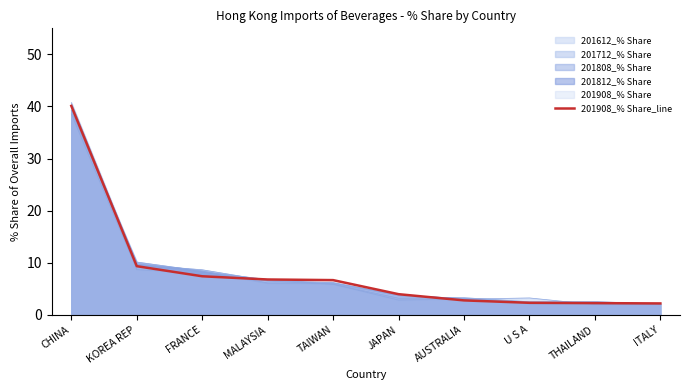

The value at KOREA REP is 12.6. True or false?

False